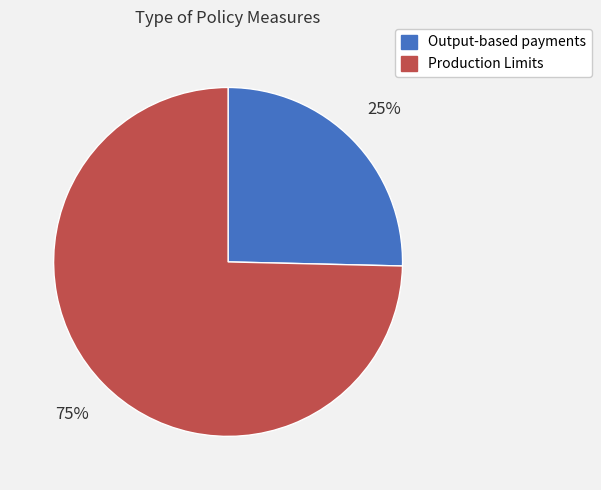

Count the number of slices in the pie.

2